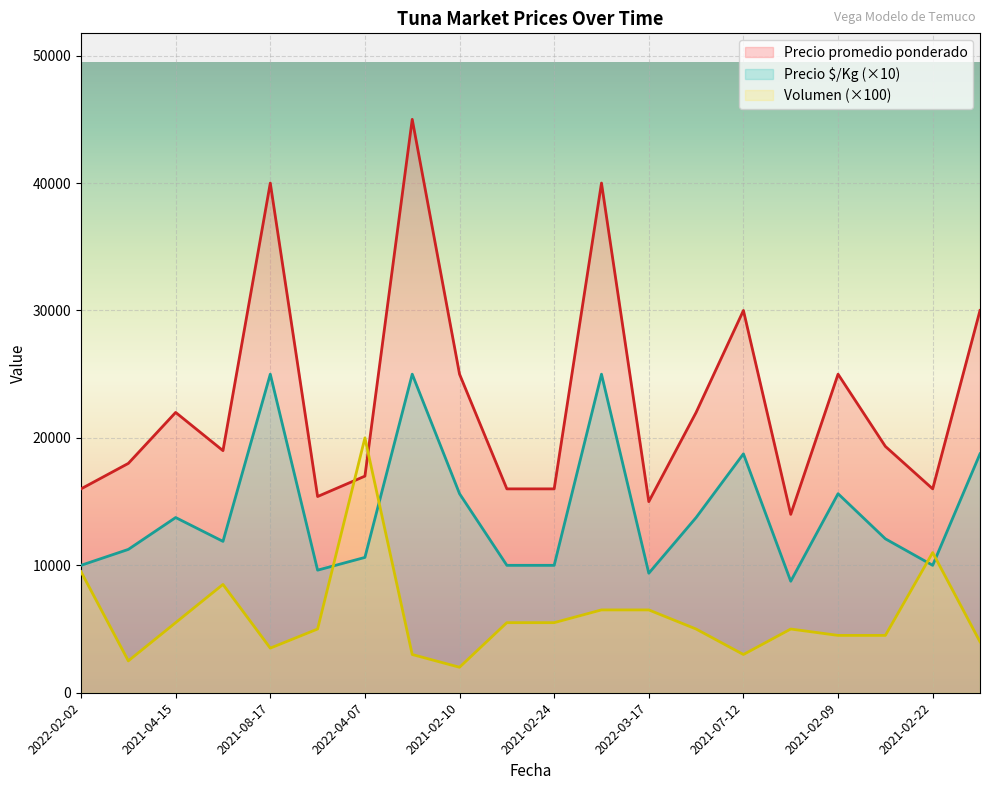

Between 2021-08-19 and 2021-08-24, which is larger?

2021-08-19